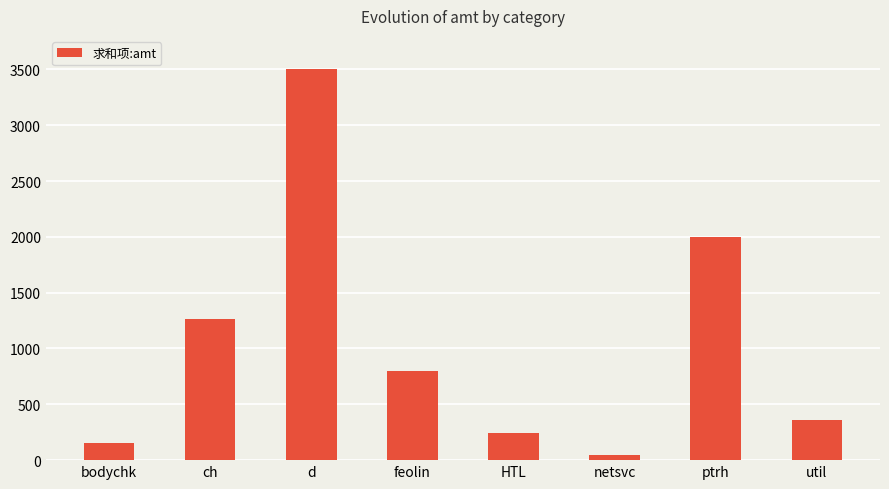

Does the chart contain stacked bars?

No